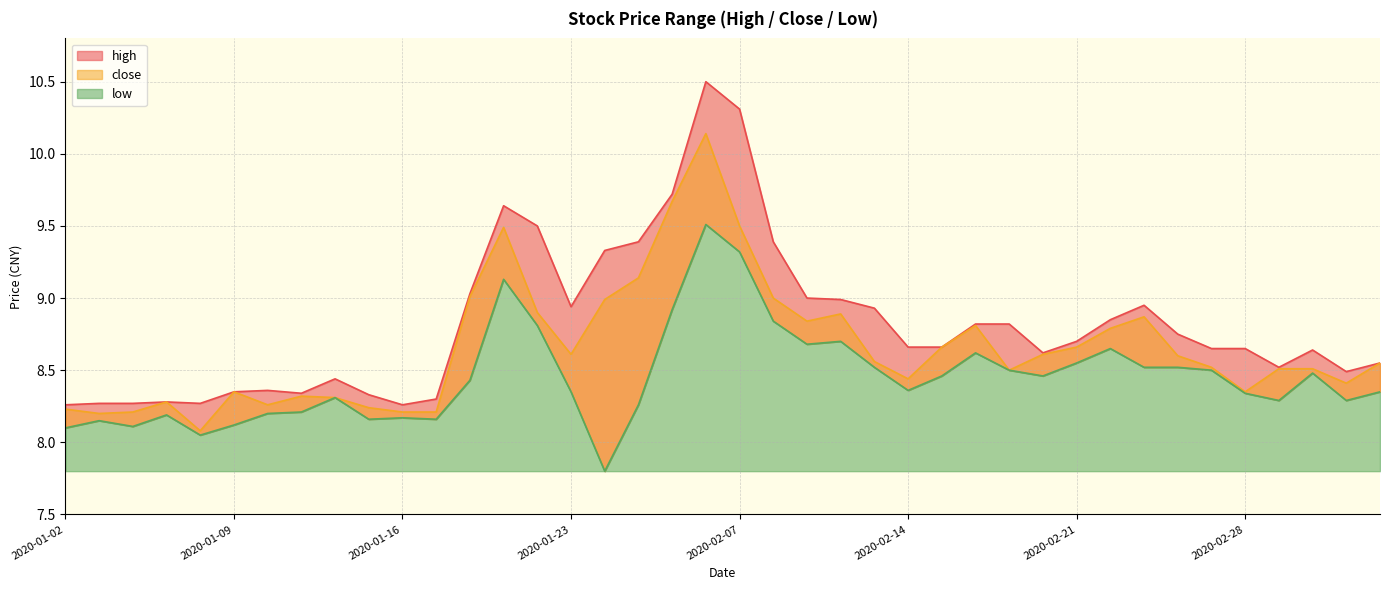

True or false: close and low intersect in this chart.

False